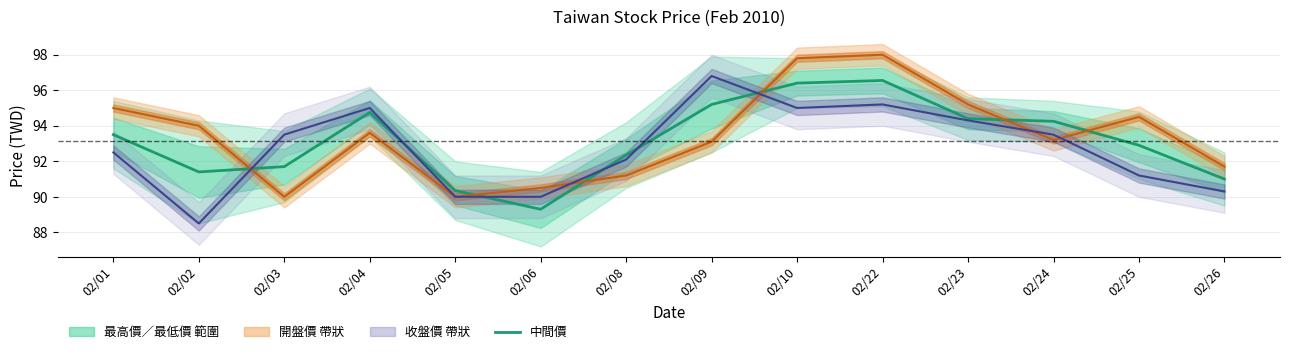

Which category has the highest value across all series?

02/22